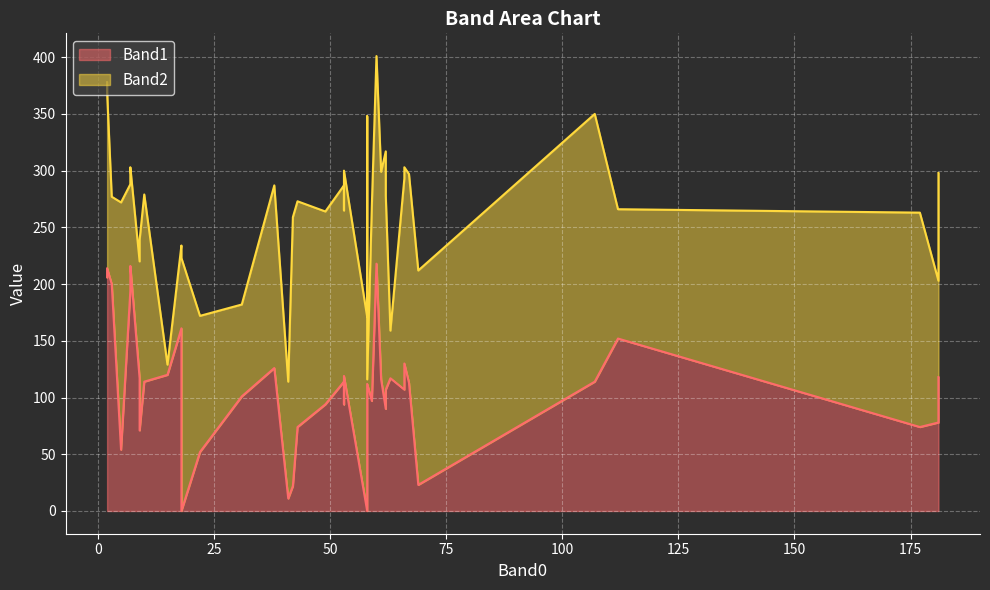

What is the difference between the second highest and minimum values in the Band2 series?

232